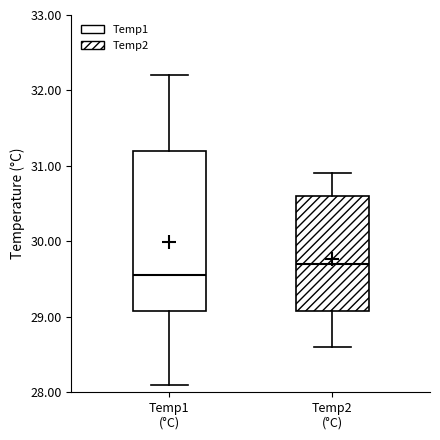

Which box is the tallest, from its lower edge to its upper edge?

Temp1 (°C)